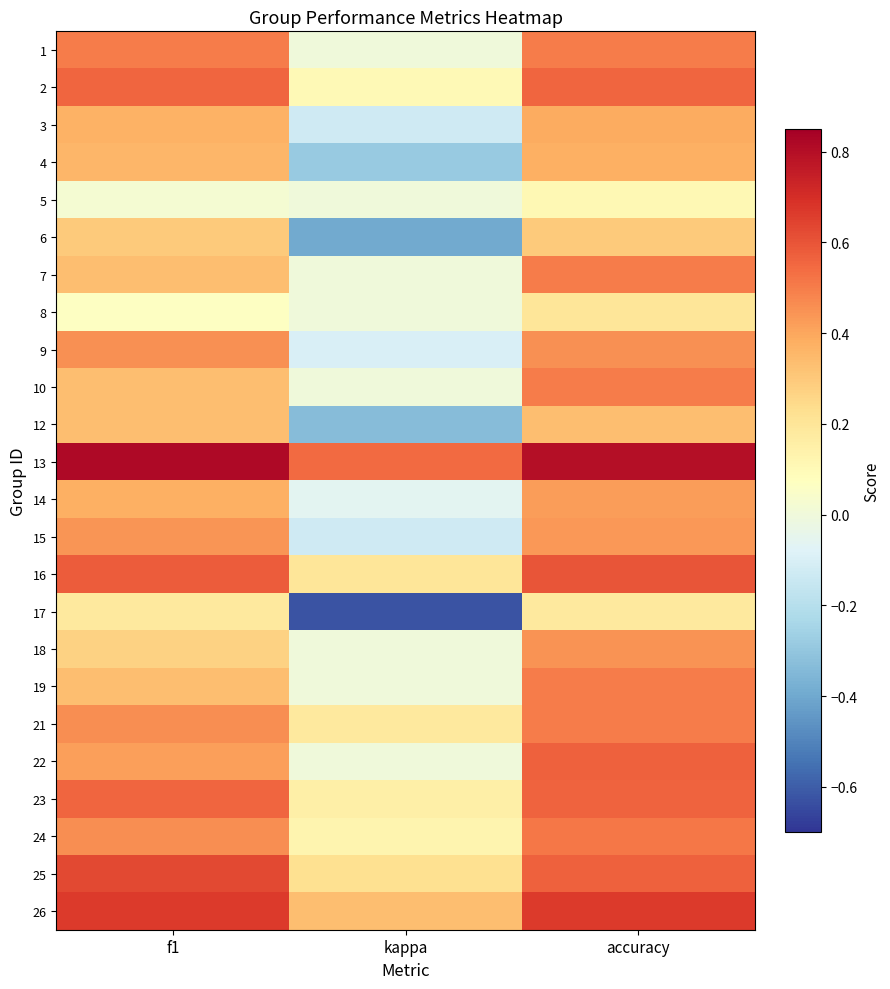

Which label corresponds to the largest value in the chart?

f1